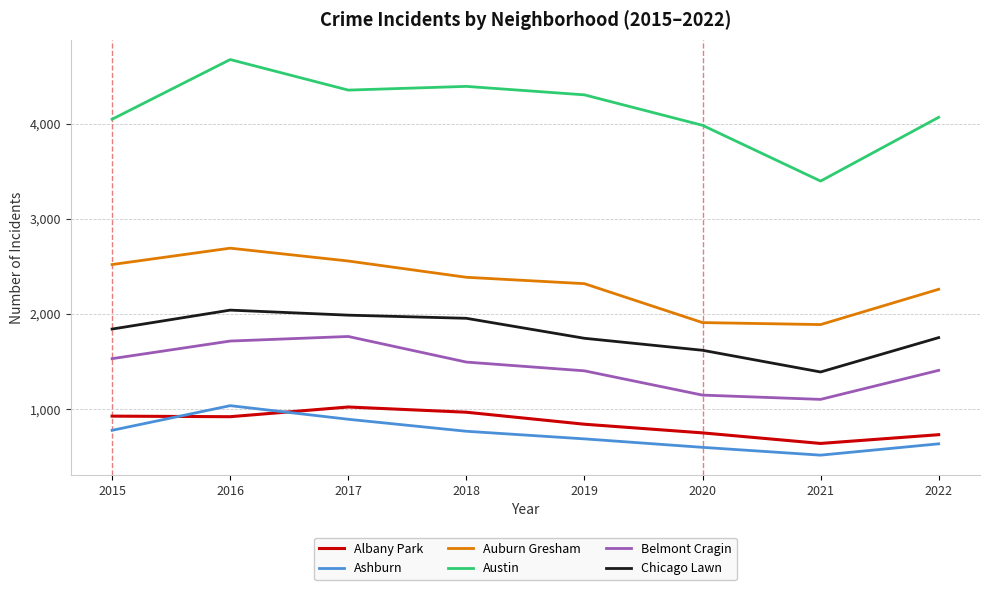

How many values in the Chicago Lawn series are below 1842?

4